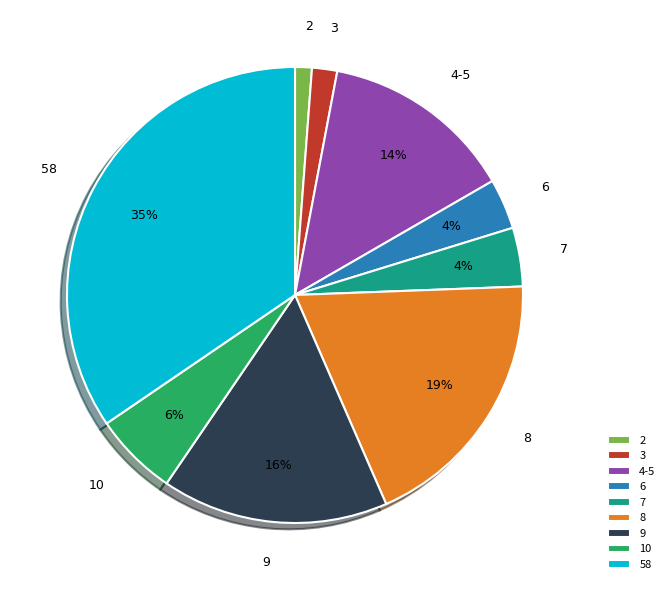

Which category has the biggest portion of the pie?

58